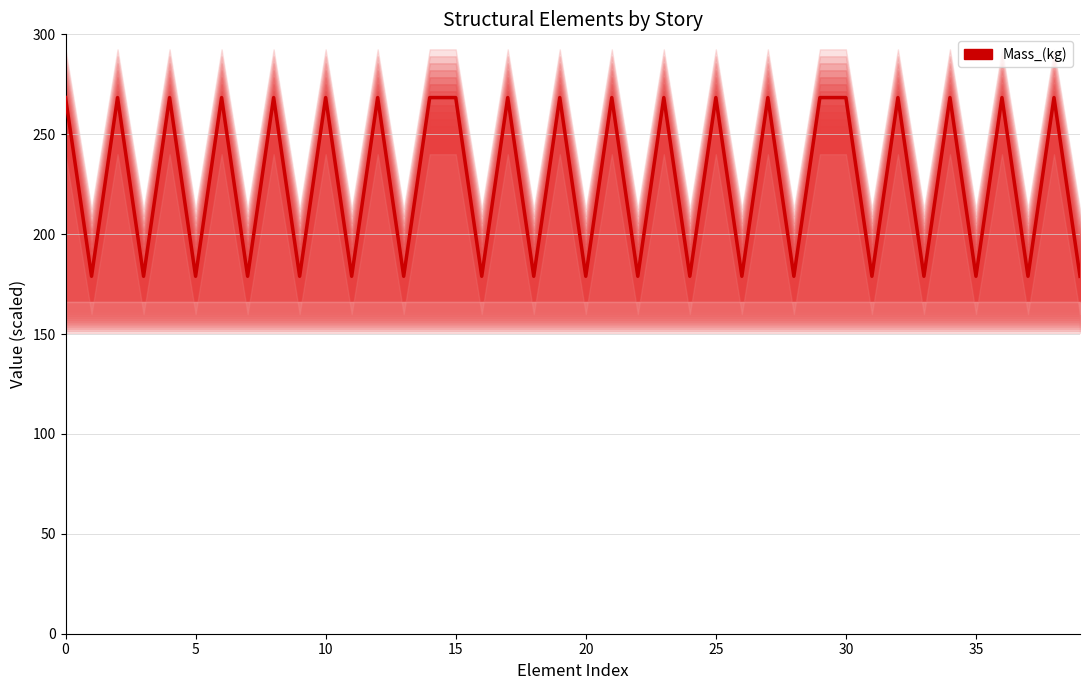

What is the value of the 36th point from the left?

178.9